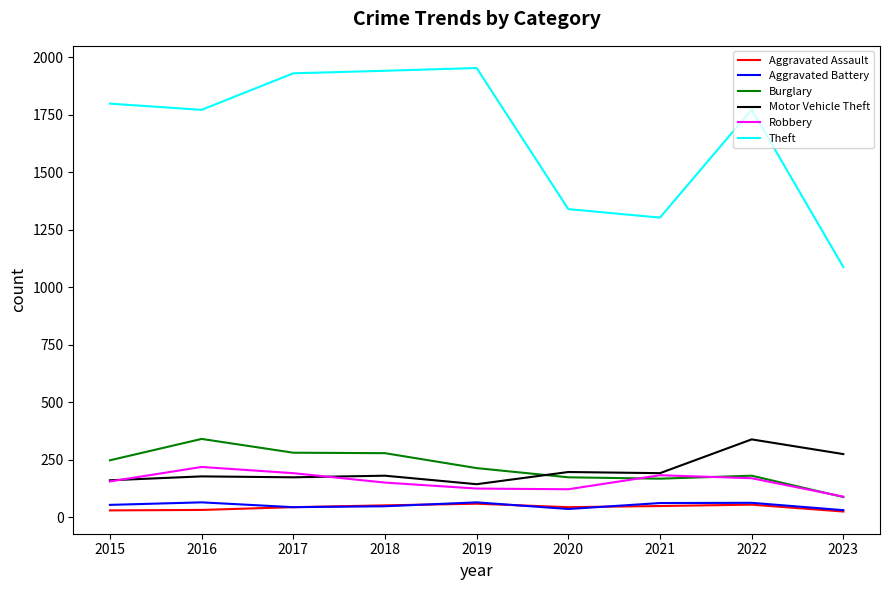

True or false: Robbery and Aggravated Assault cross at least once.

False